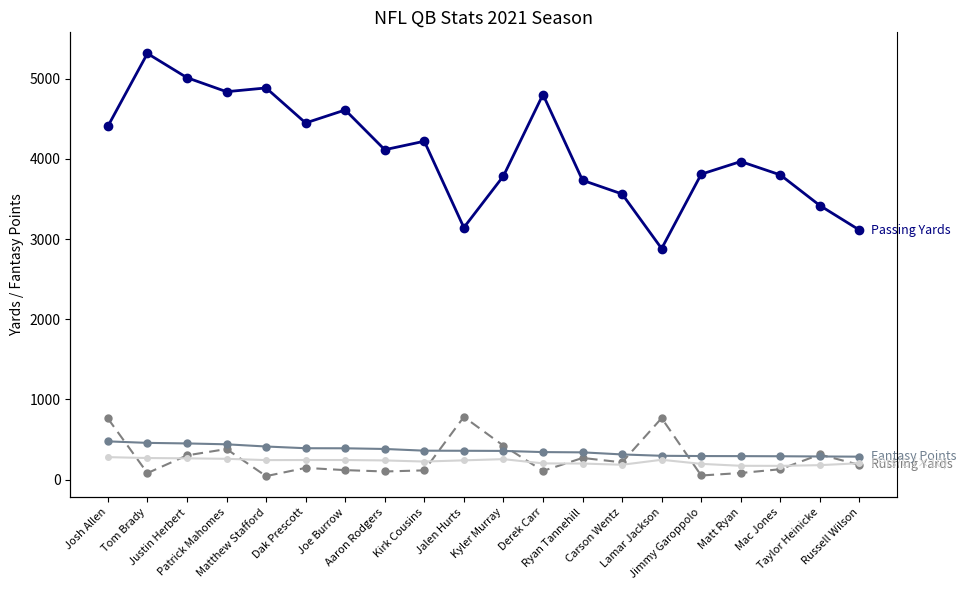

Which label corresponds to the smallest value in the chart?

Matthew Stafford